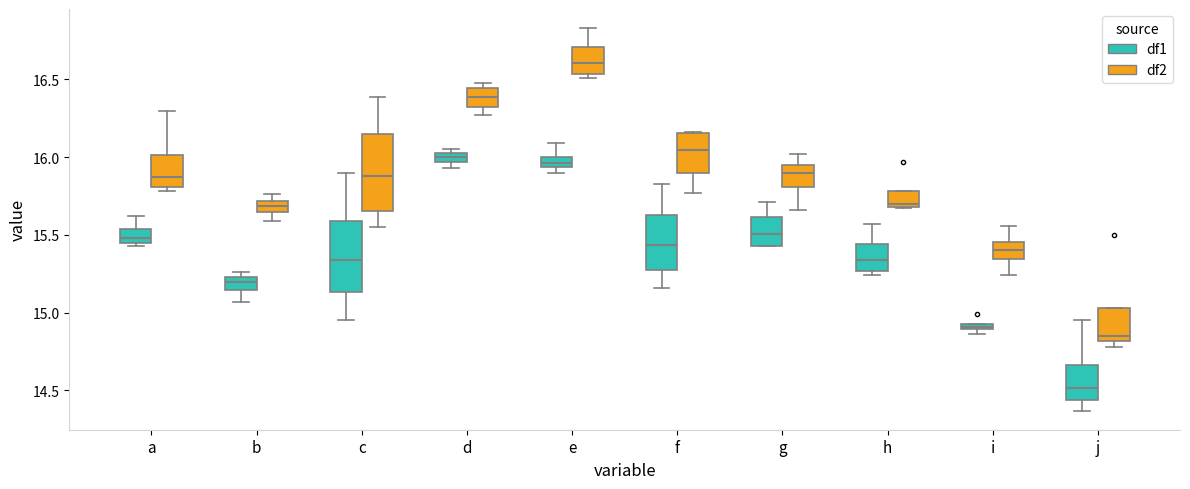

Which box has the lowest median line?

j (df1)